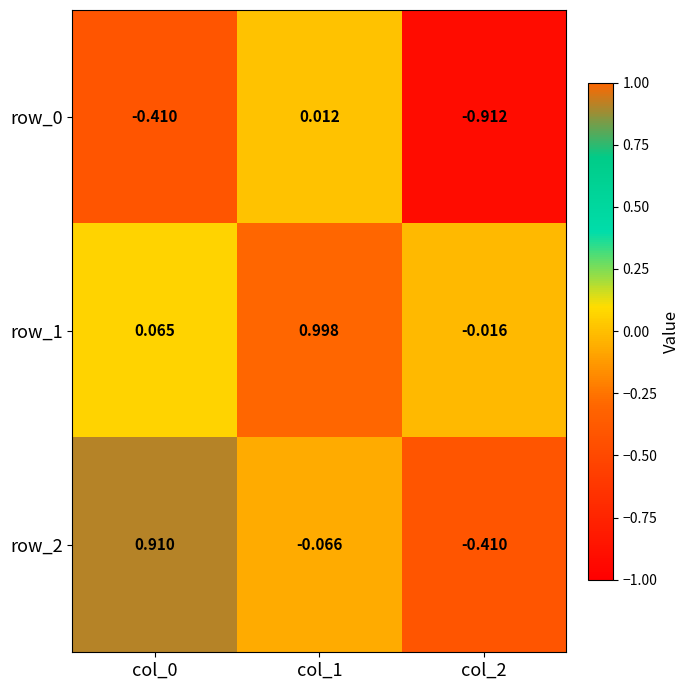

Is the value of row_1 at col_0 greater than the value of row_0 at col_0?

Yes